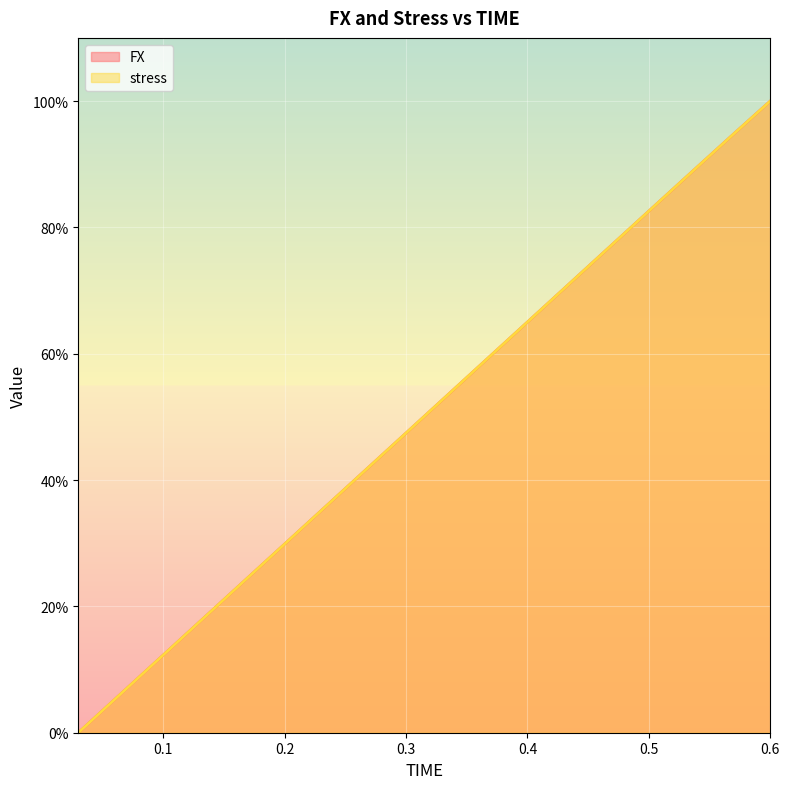

List the series in order of their peak value, lowest first.

FX, stress